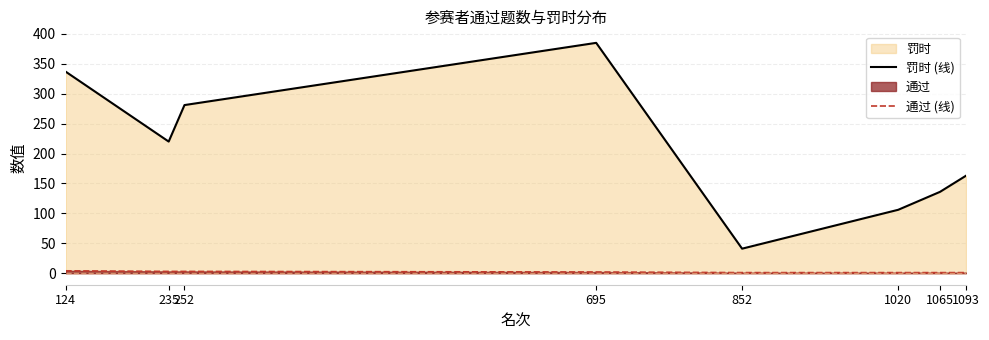

What is the difference between the maximum and minimum values in the 罚时 (线) series?

344